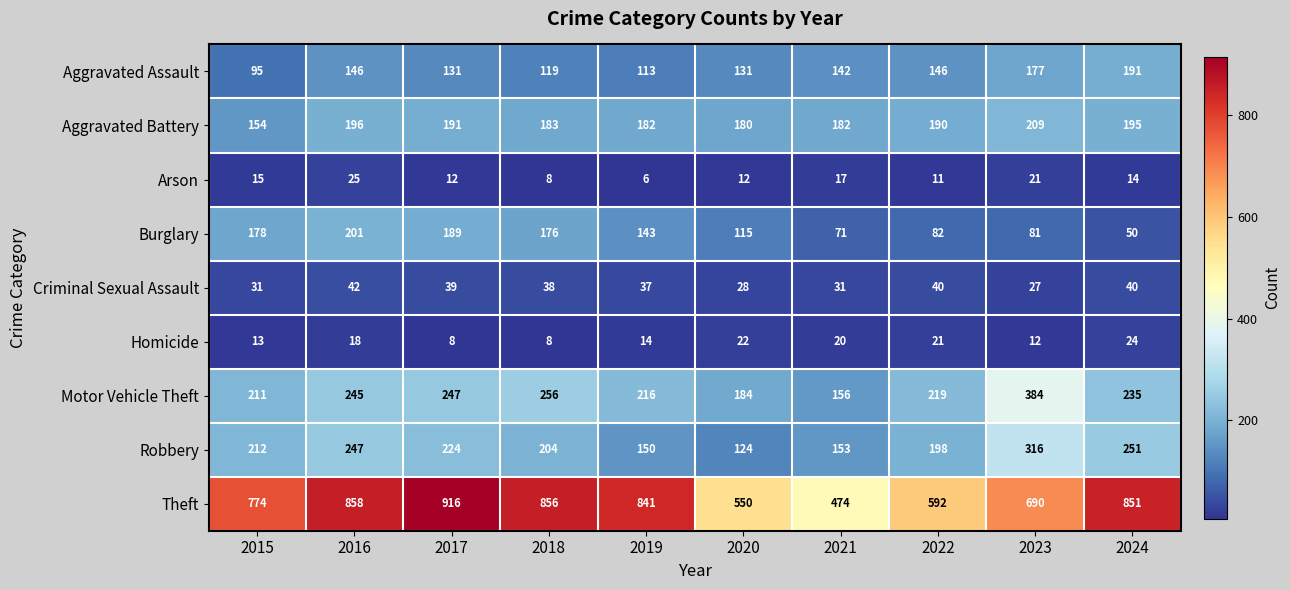

True or false: Robbery has a value of 124 at 2020.

True